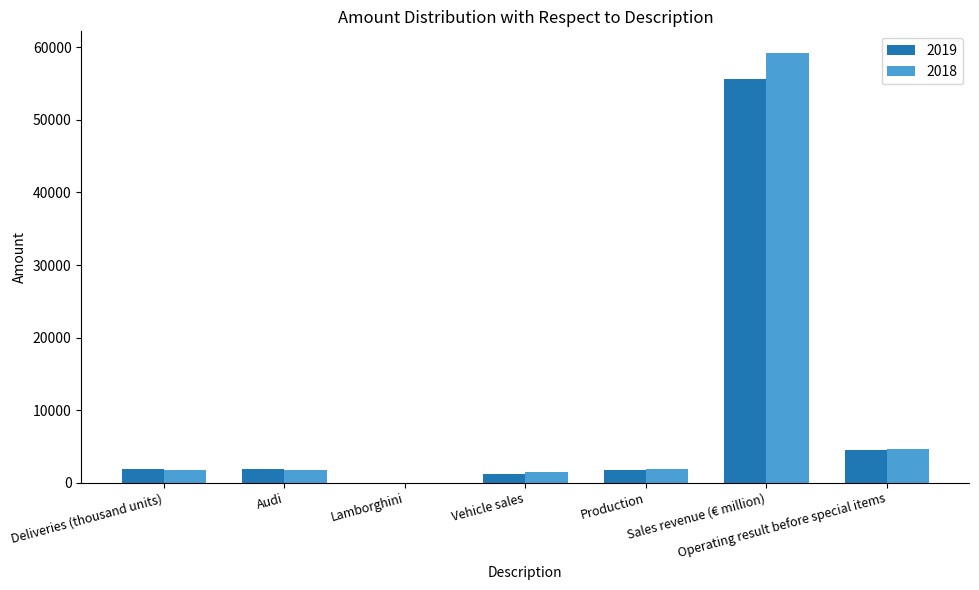

How many series are shown in this chart?

2